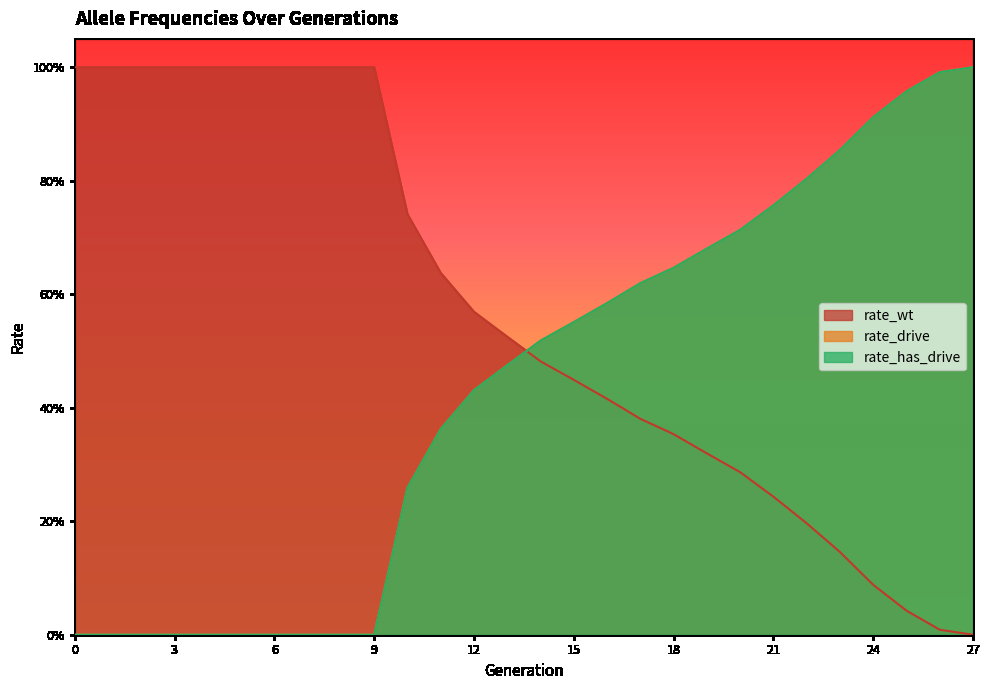

What is the value of the rate_wt point at the 1st from the left?

1.0